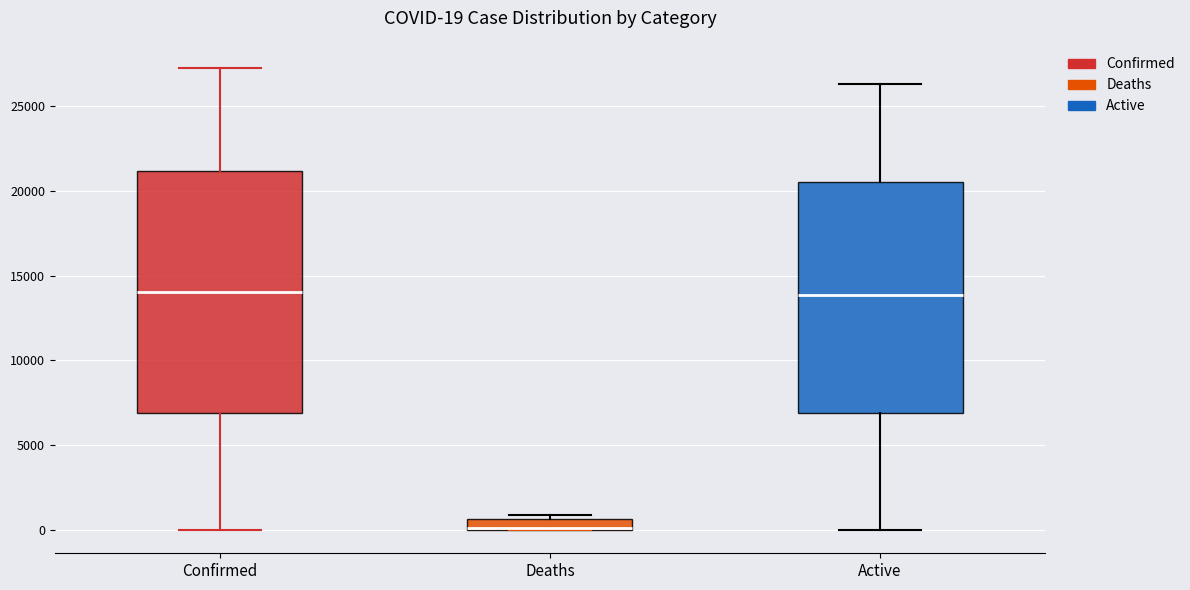

Which box has the lowest median line?

Deaths